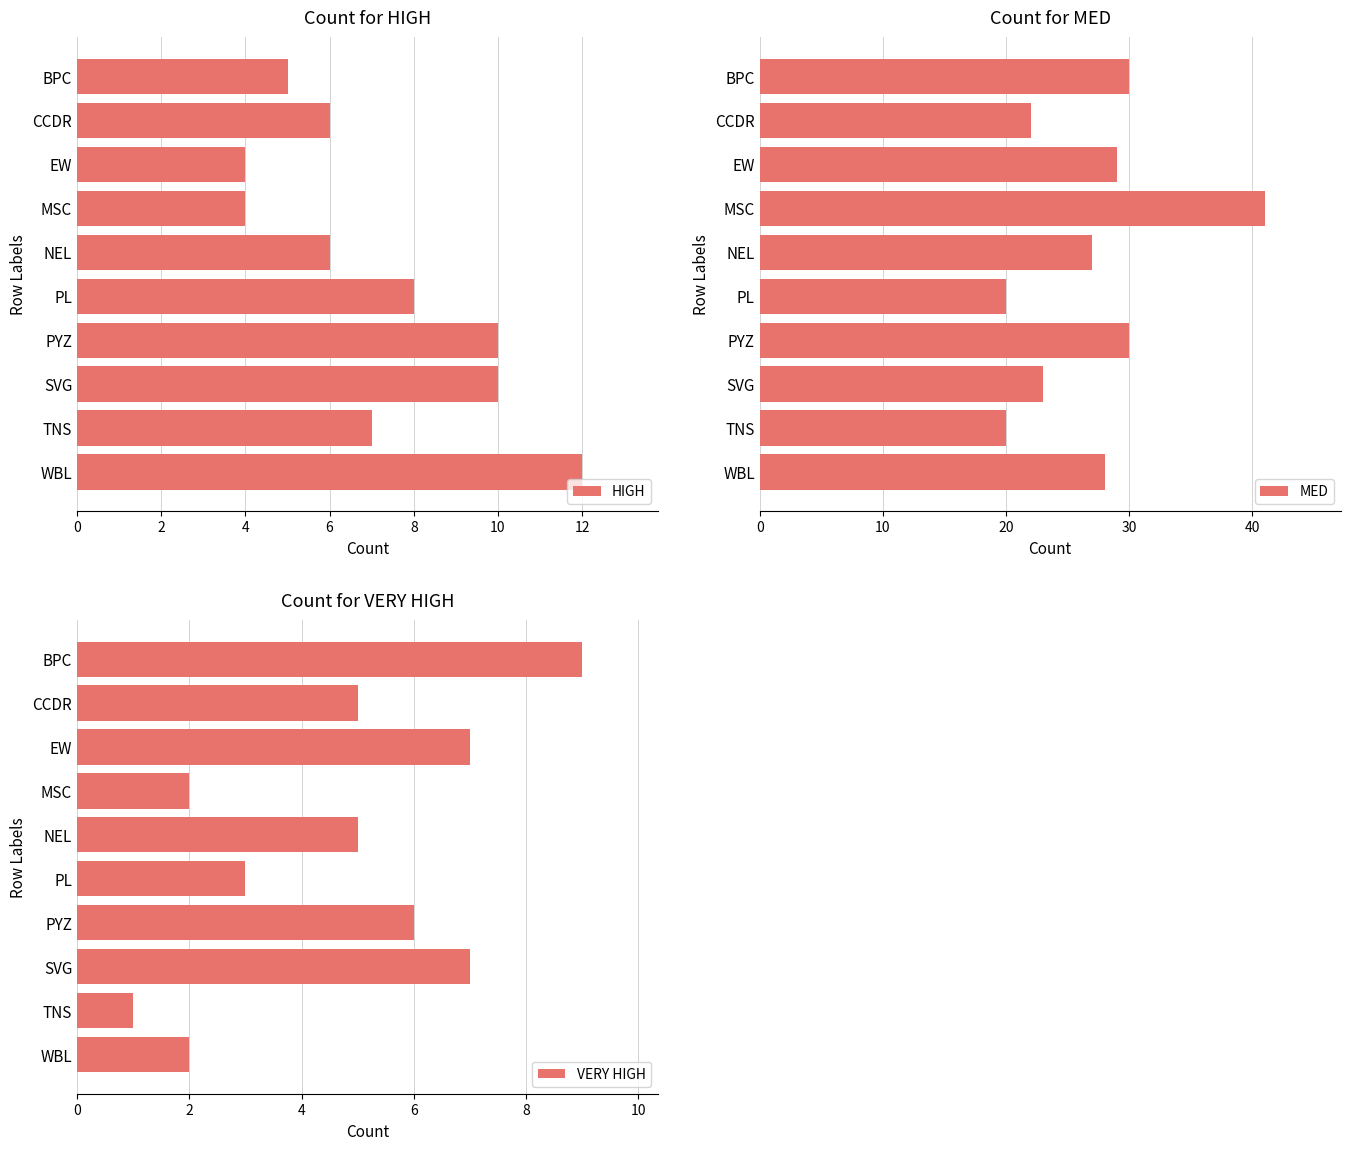

What value does the HIGH series have at NEL?

6